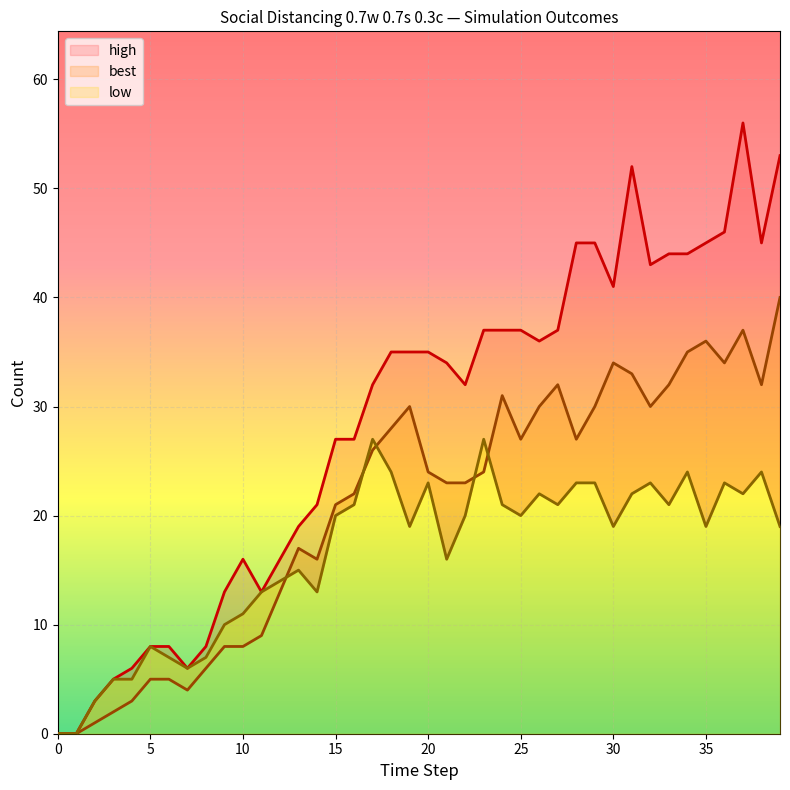

True or false: best and high cross at least once.

False